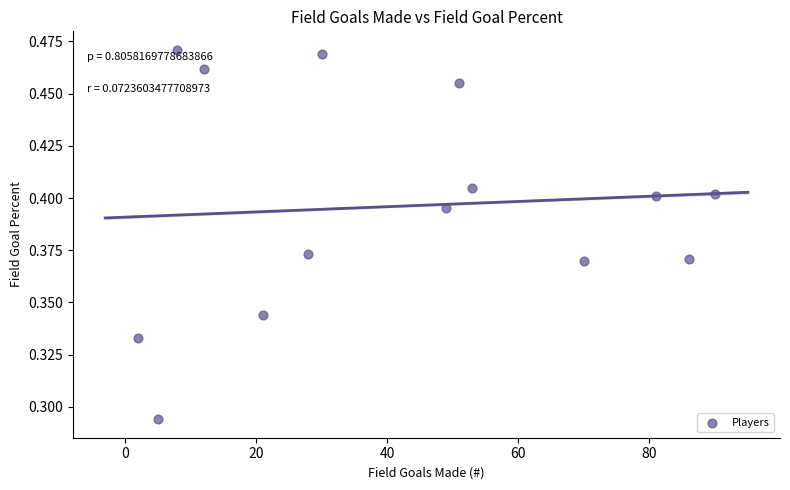

What is the range of X values (max minus min)?

88.0